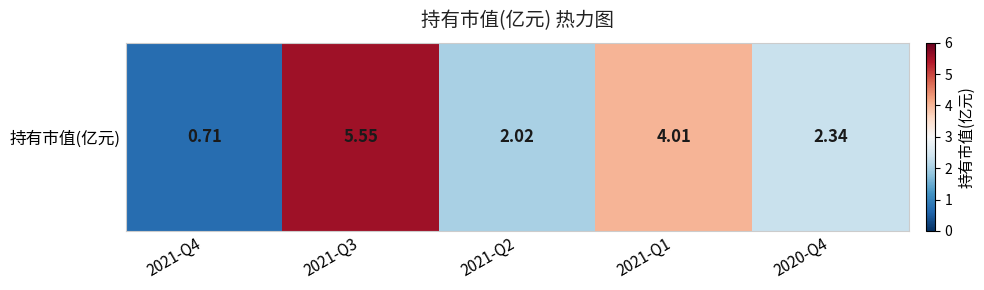

How many data points does each series have?

5